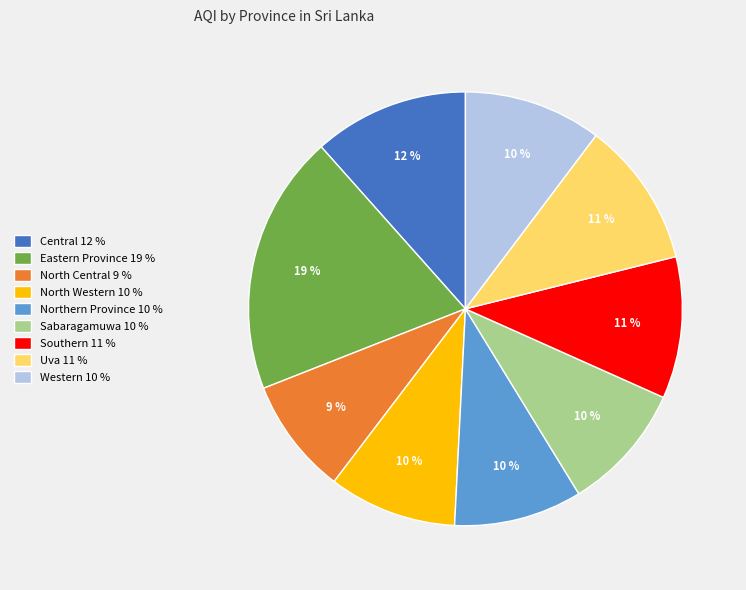

Do Southern and Uva together represent more than half of the pie?

No